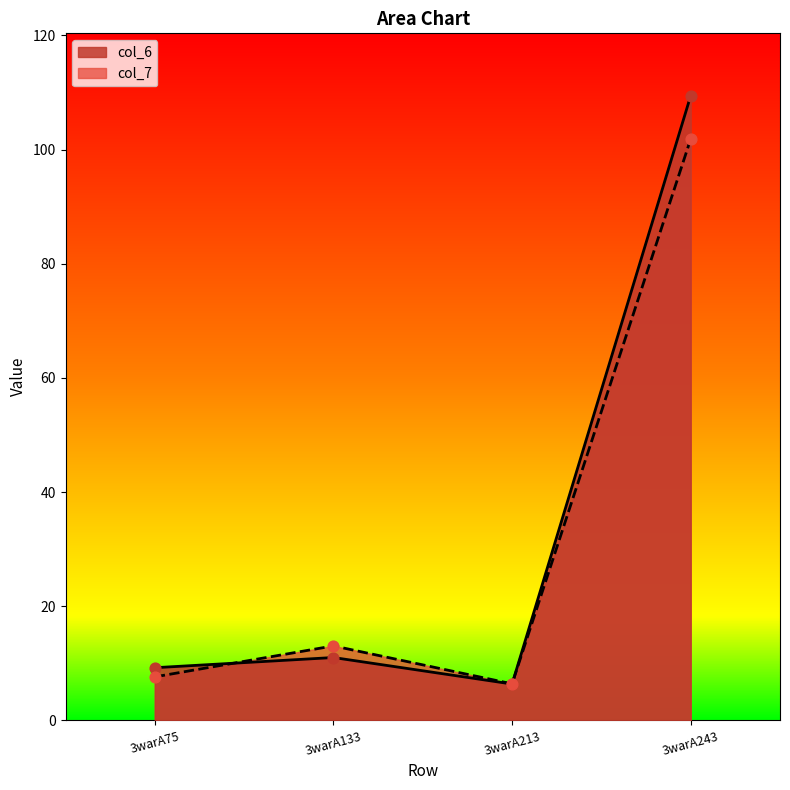

At which category is the sum across all series the highest?

3warA243